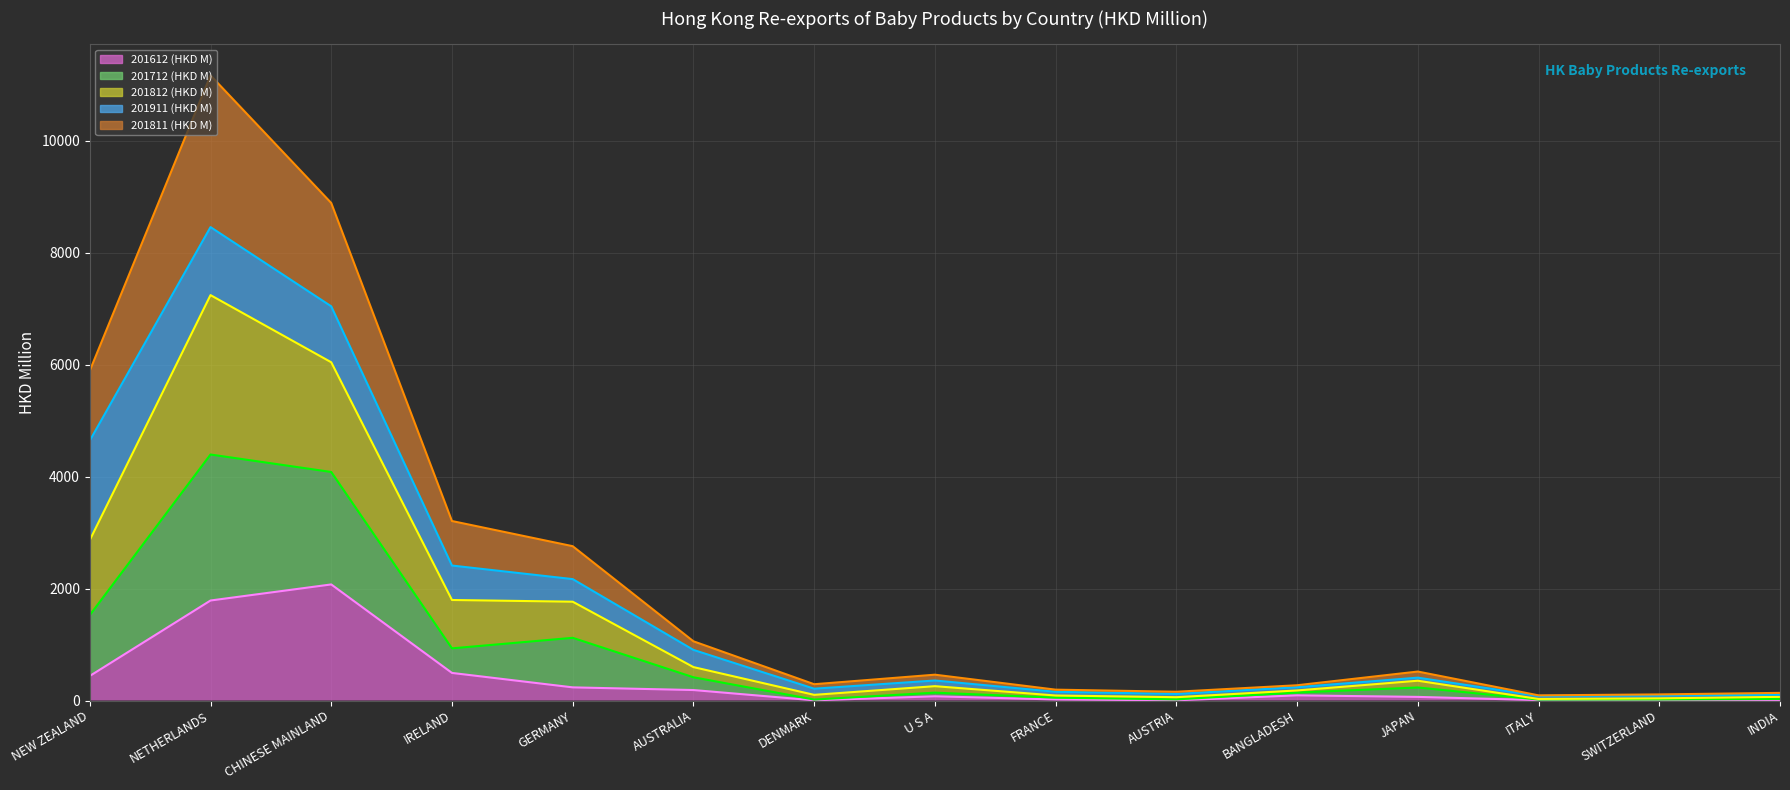

At how many categories does at least one series exceed 9409?

1